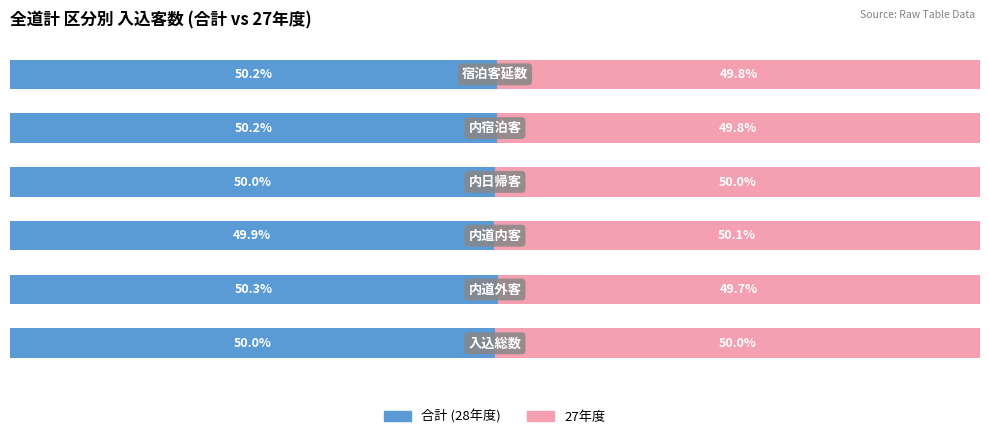

Does the chart contain stacked bars?

No